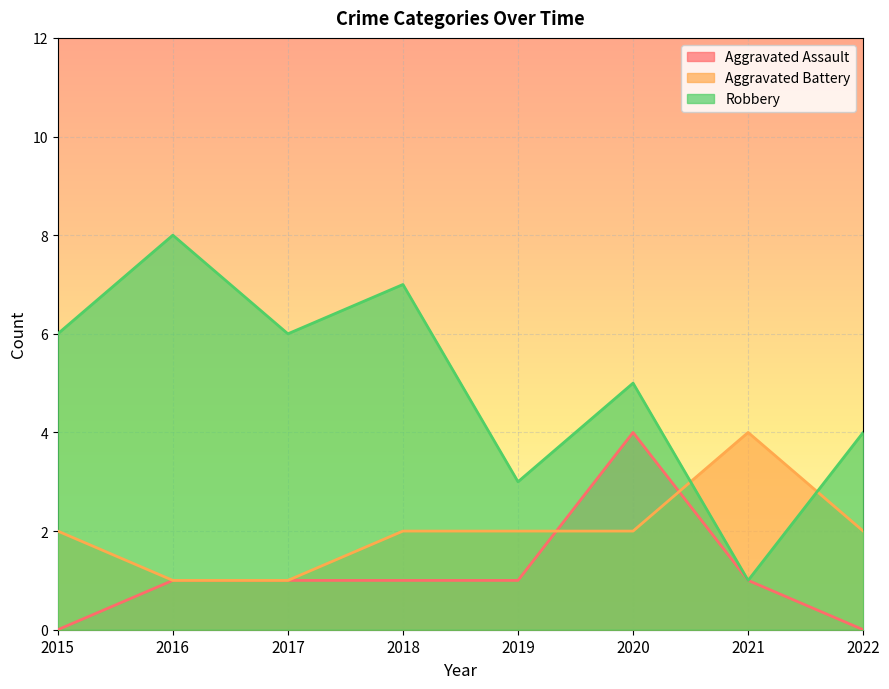

Where does the Robbery series first go above 6?

2016